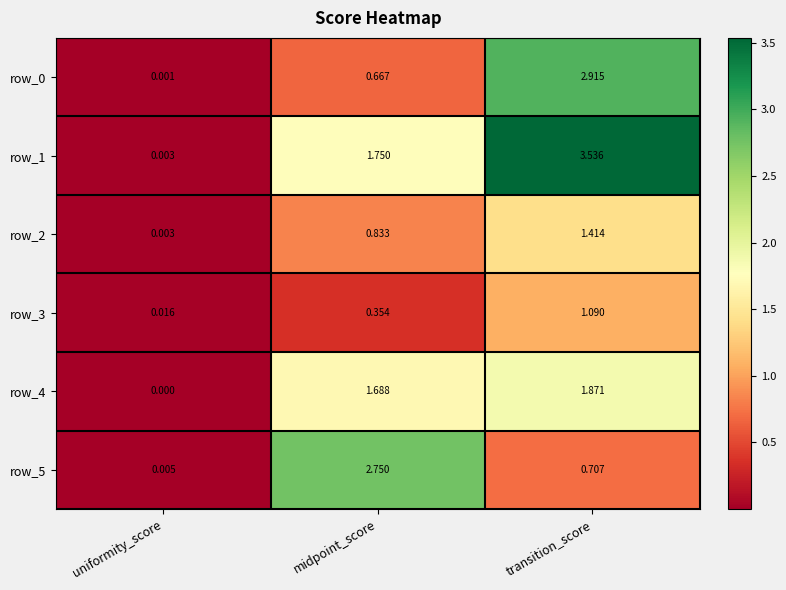

At how many categories does at least one series exceed 0?

3